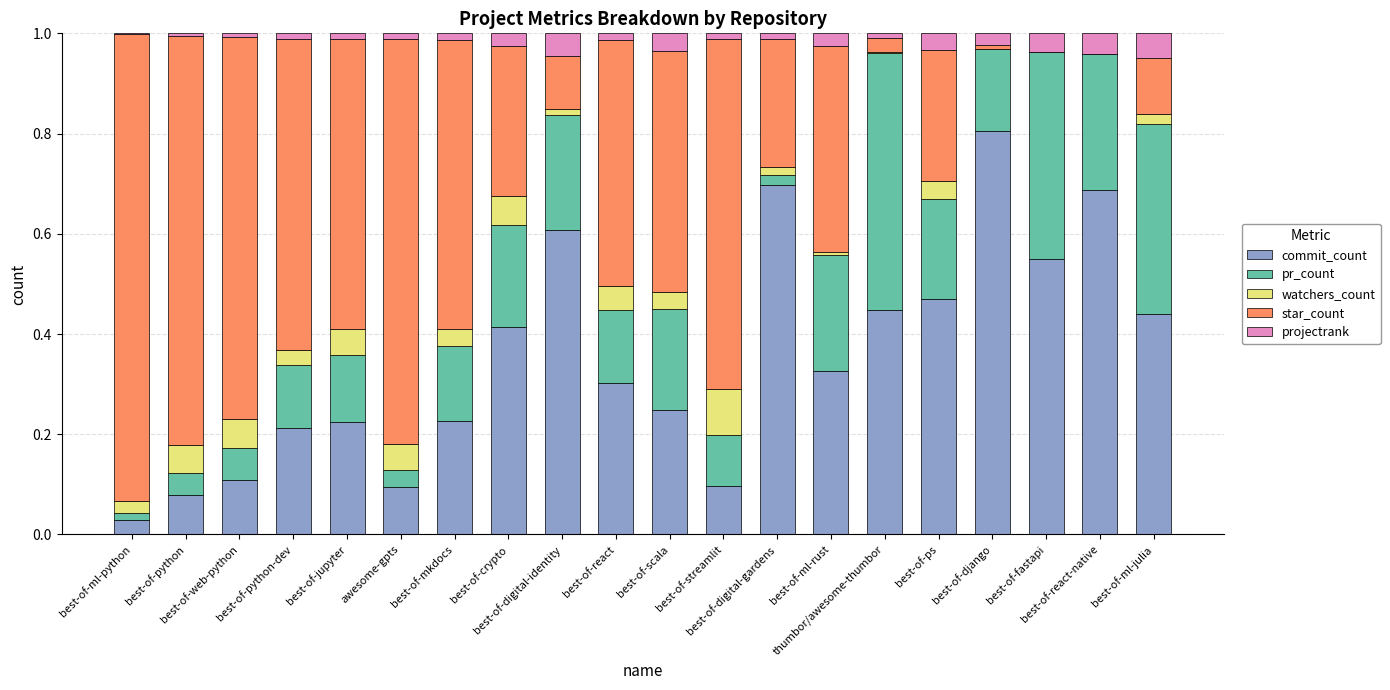

Are the bars horizontal?

No